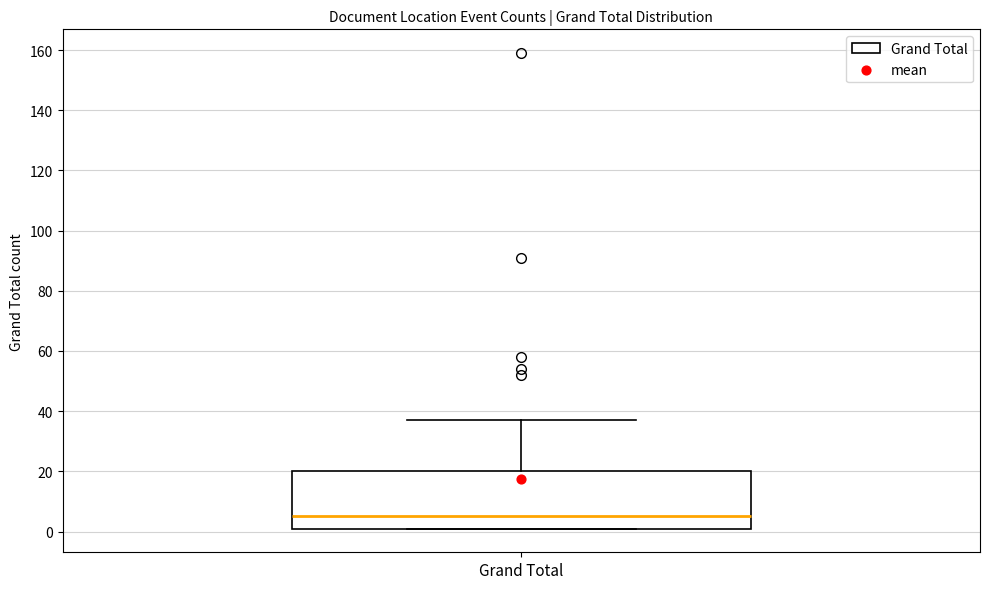

Where does the upper whisker of the box for Grand Total end on the y-axis? The values are not printed on the chart, so give them approximately, as read against the axis.

38